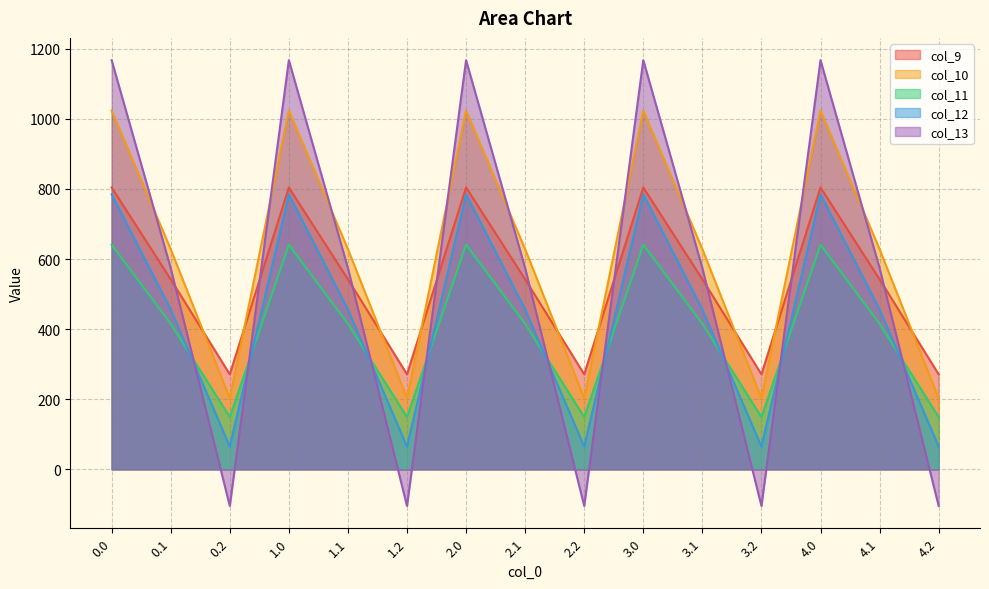

What is the difference between the second highest and minimum values in the col_9 series?

532.9